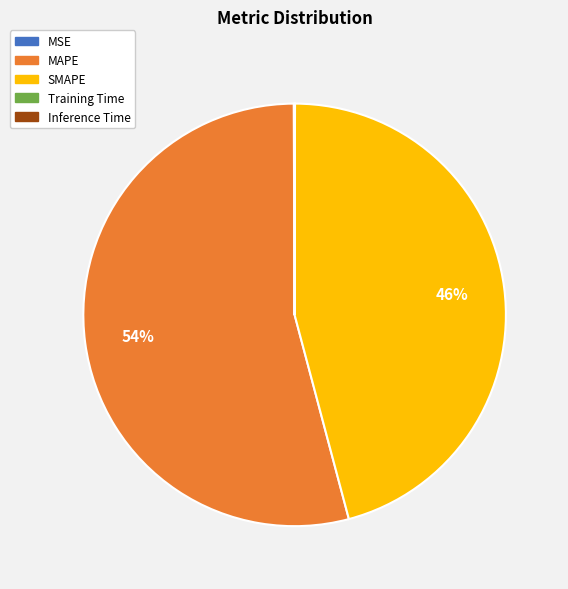

True or false: MAPE accounts for 47% of the total.

False